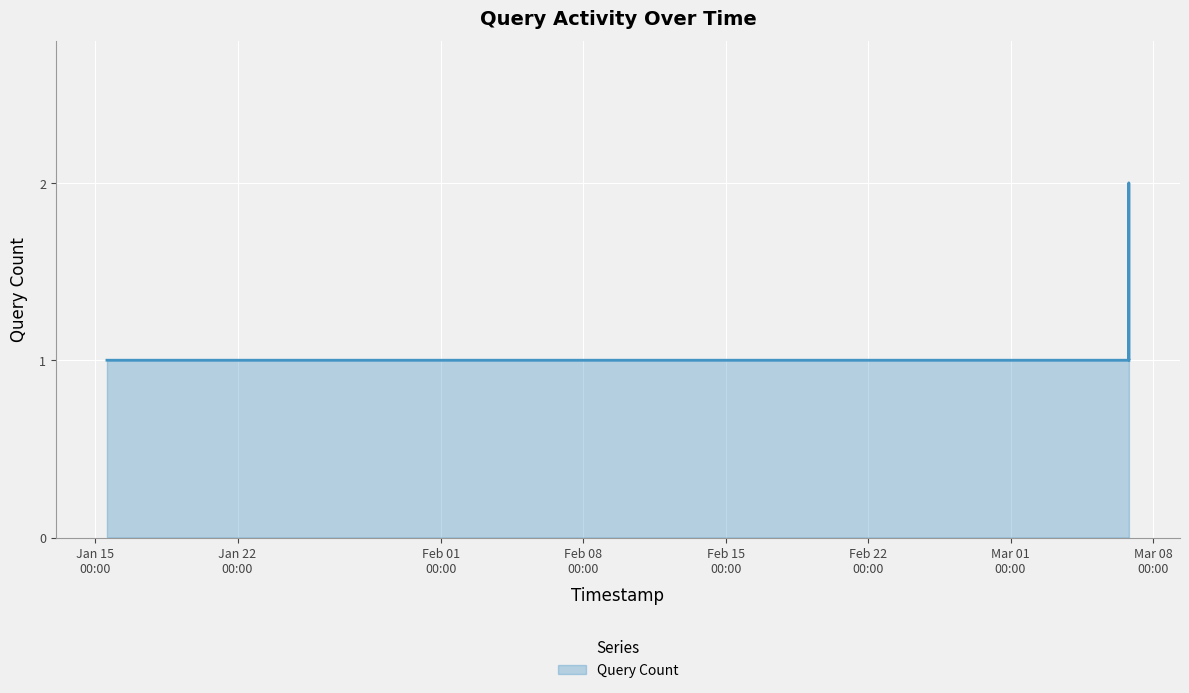

What is the smallest value displayed?

1